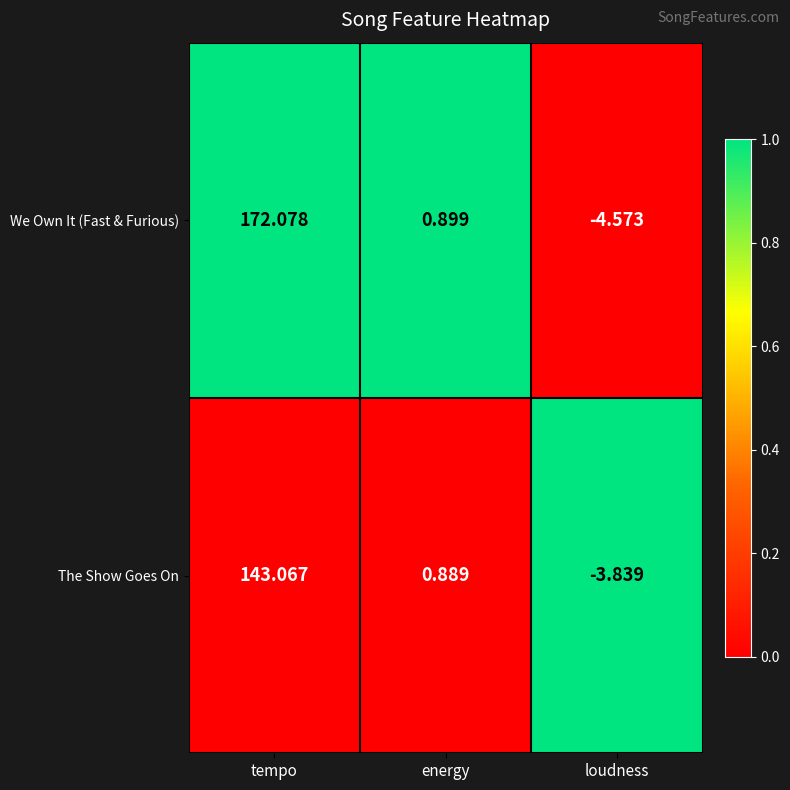

Which series has the largest total across all categories?

We Own It (Fast & Furious)